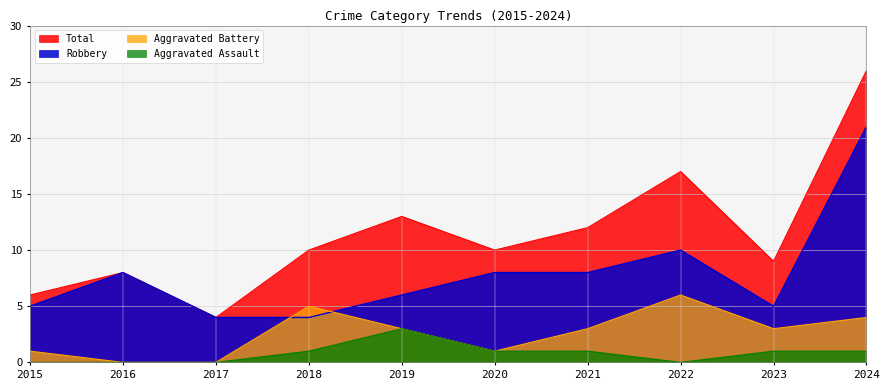

Which category has the lowest value in the Robbery series?

2017